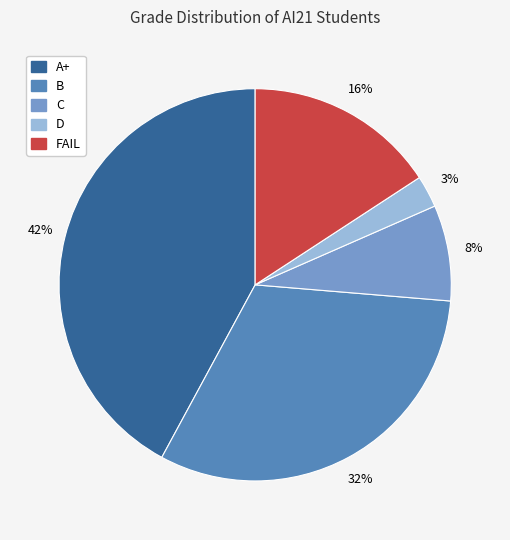

To the nearest percent, what is the difference between the largest and smallest slice percentages?

39%